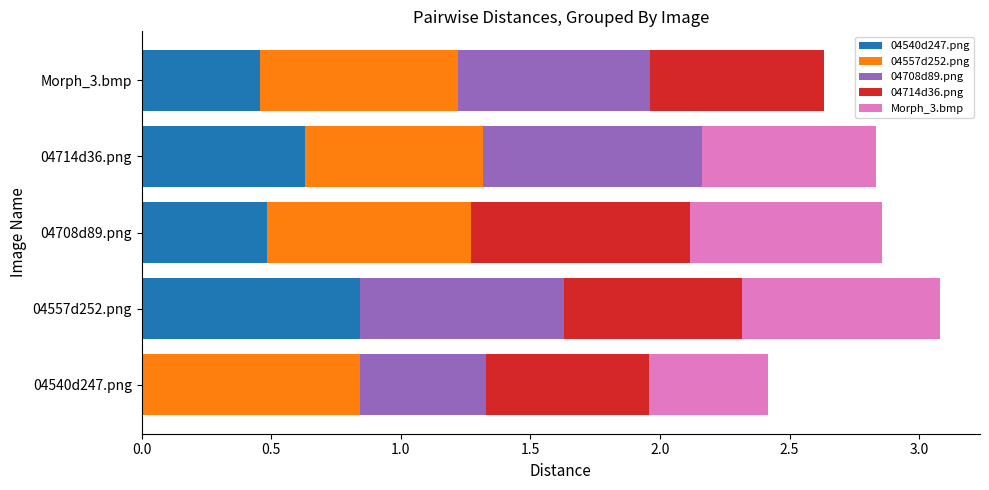

What is the sum of all 04540d247.png values?

2.4